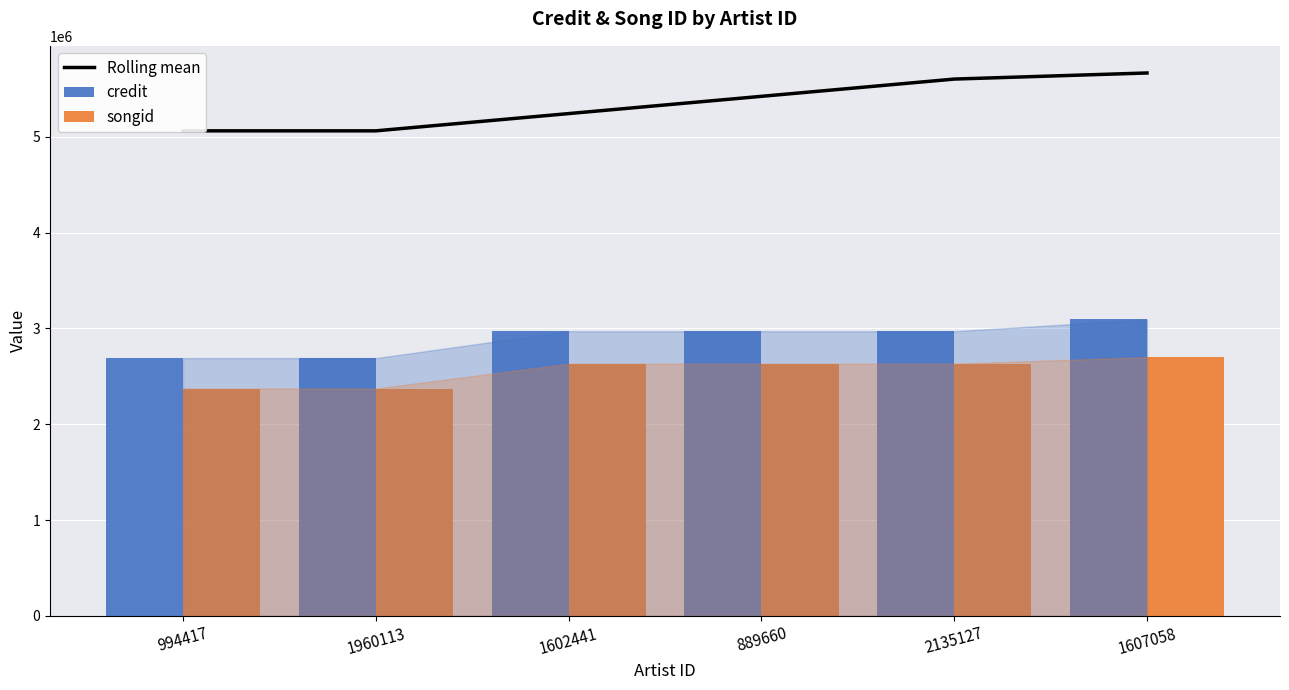

What is the difference between the maximum and second lowest values in the Rolling mean series?

603994.3